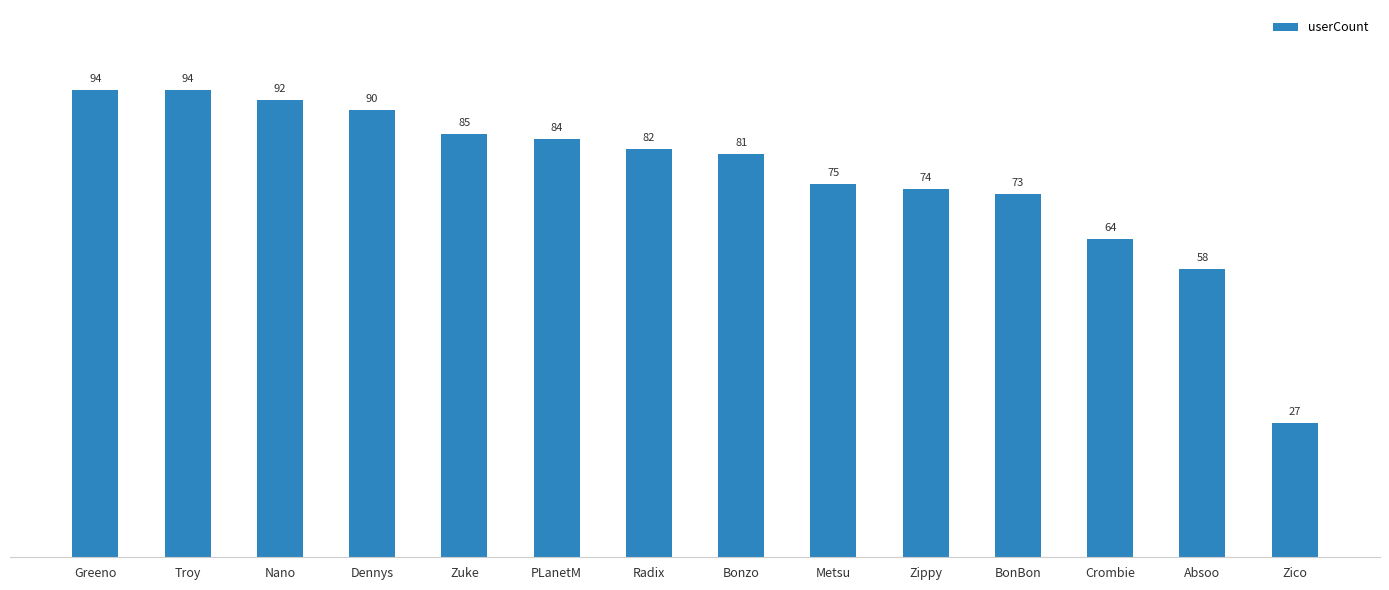

How many series are shown in this chart?

1